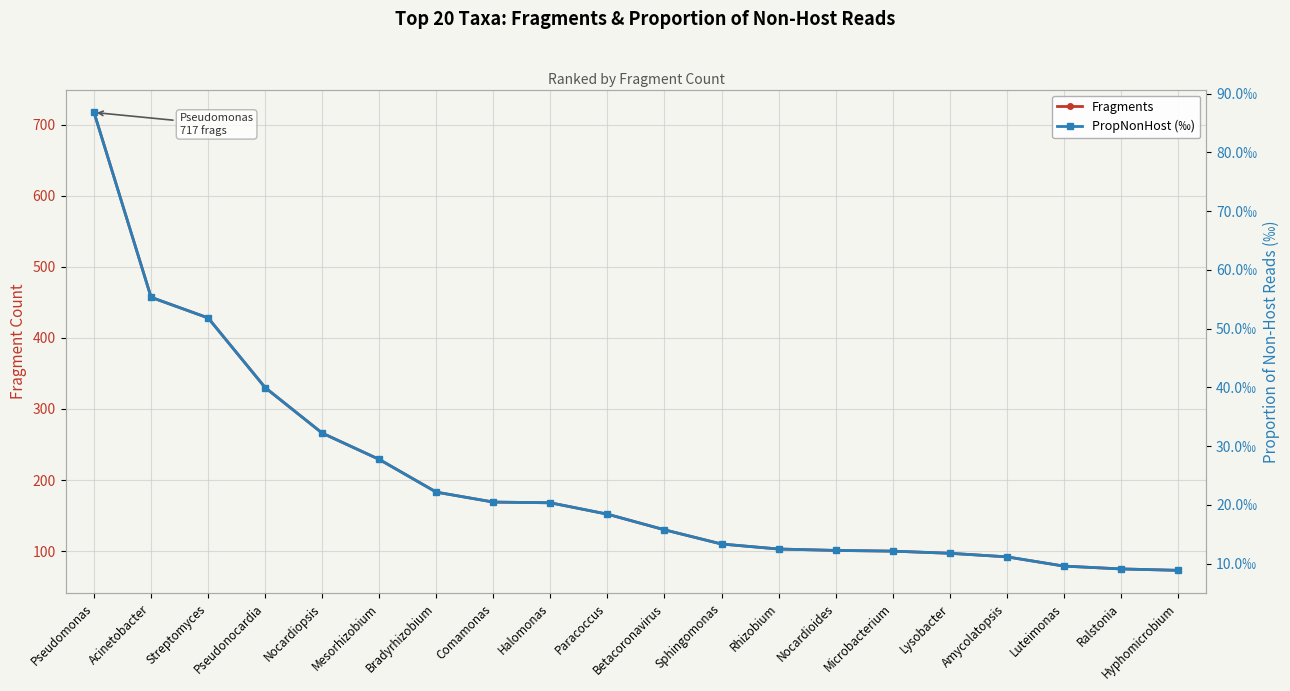

At which category is the sum across all series the highest?

Pseudomonas